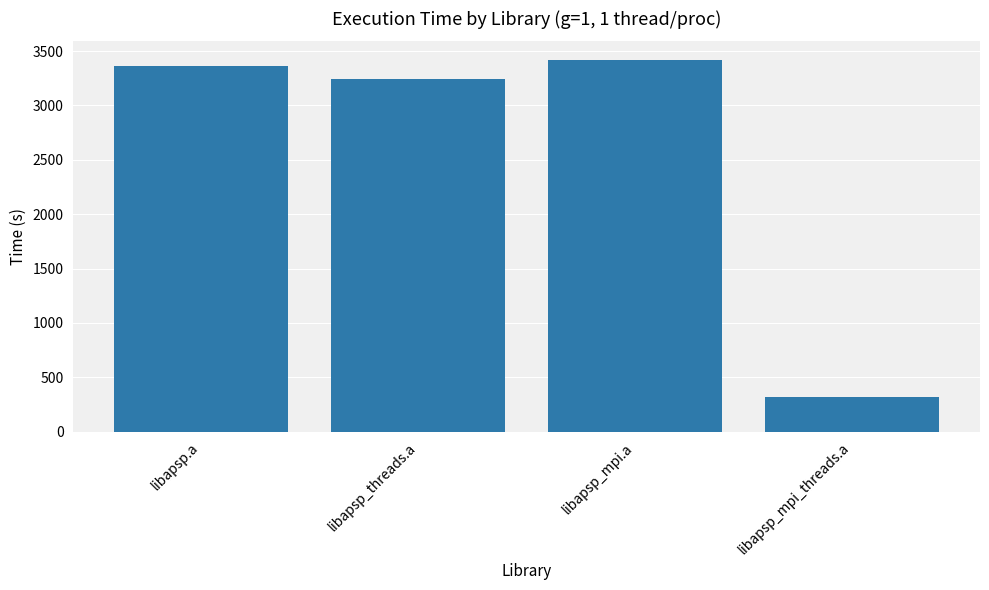

What is the change in value from libapsp.a to libapsp_mpi.a?

+54.3